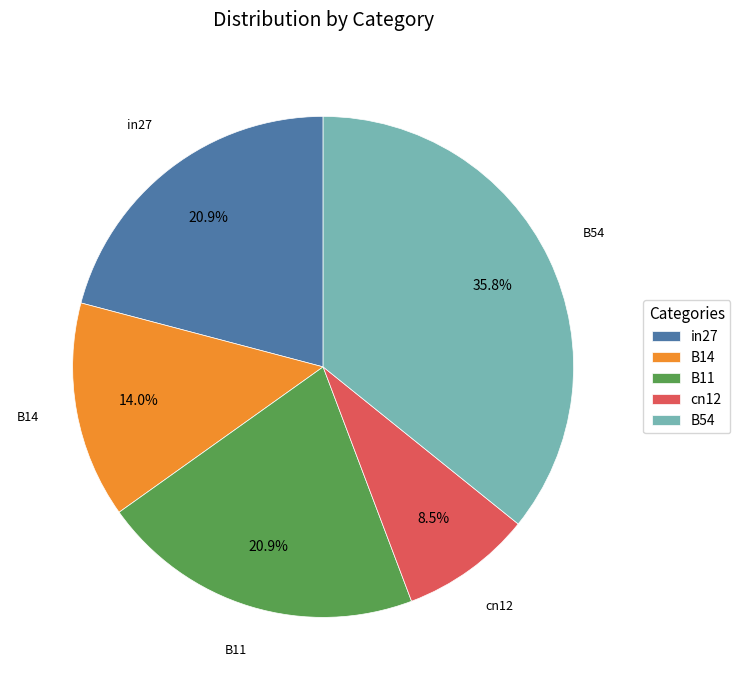

Does B54 account for over 50% of the chart?

No